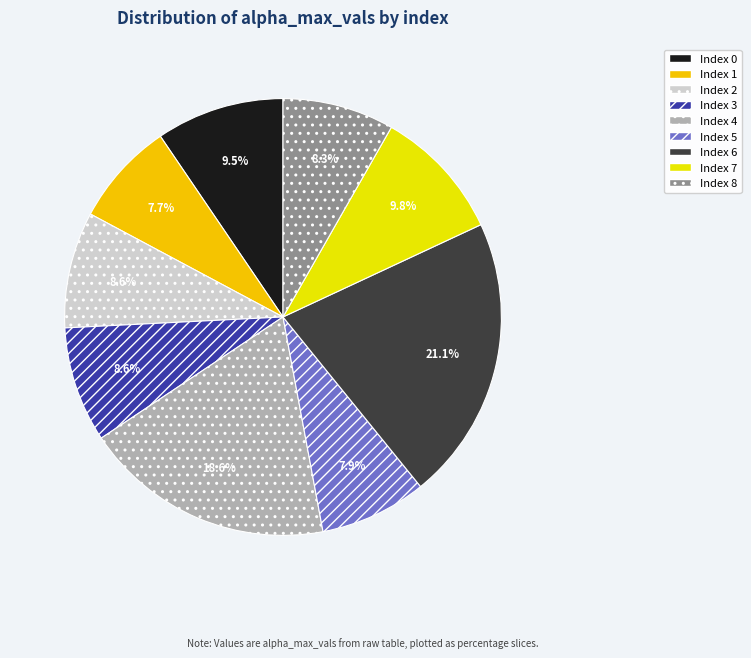

Count the number of slices in the pie.

9